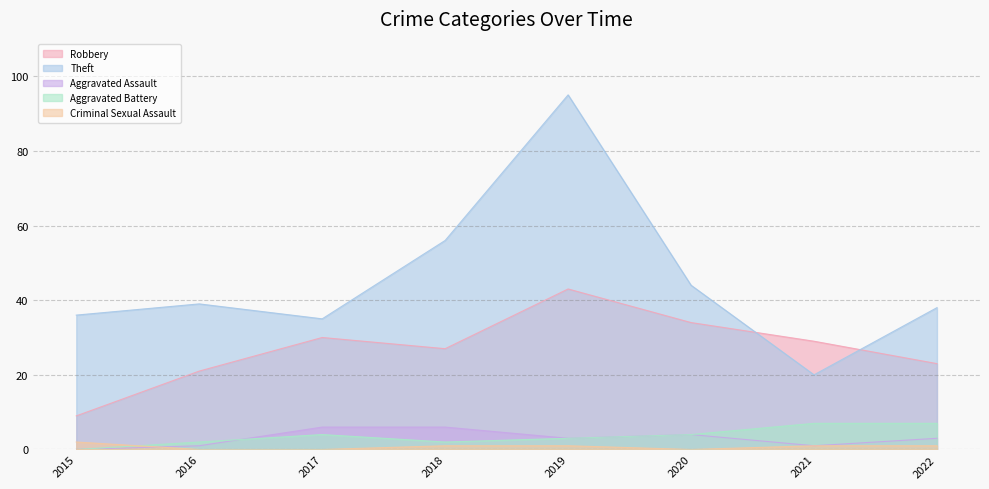

What value does the Aggravated Battery series have at 2022?

7